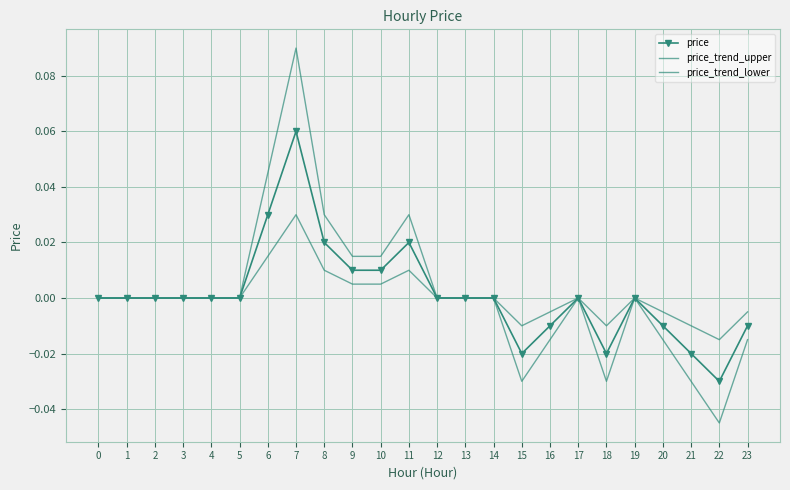

How many lines are shown in the chart?

3